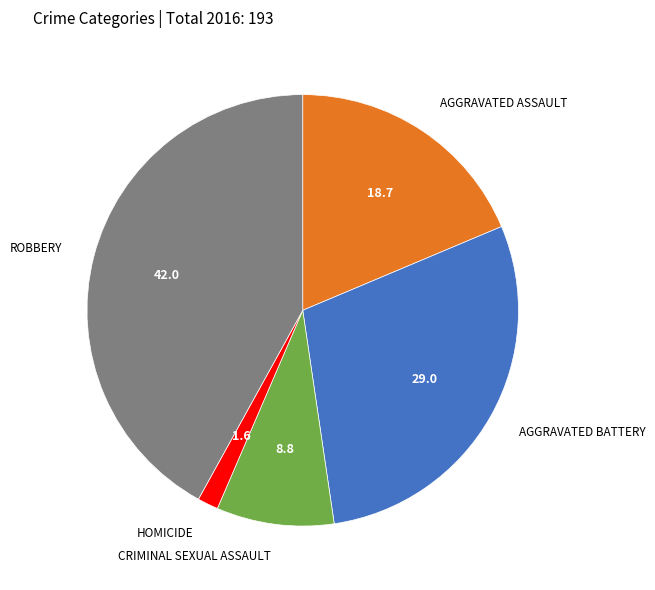

Is there any slice that represents more than half of the pie?

No